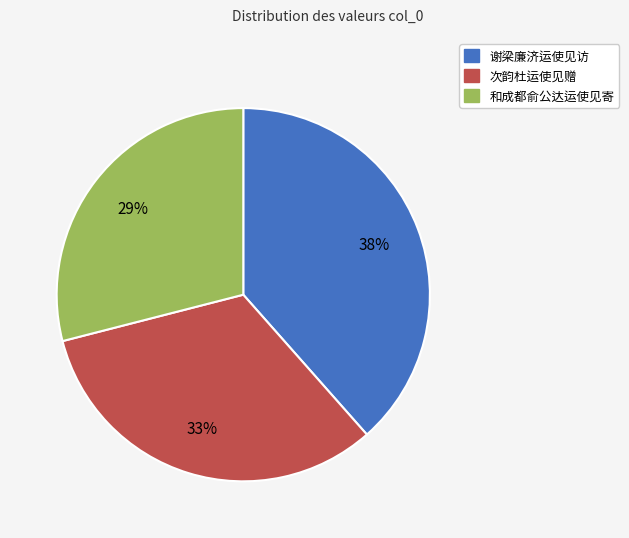

To the nearest percent, what is the difference between the 和成都俞公达运使见寄 and 谢梁廉济运使见访 slice percentages?

9%